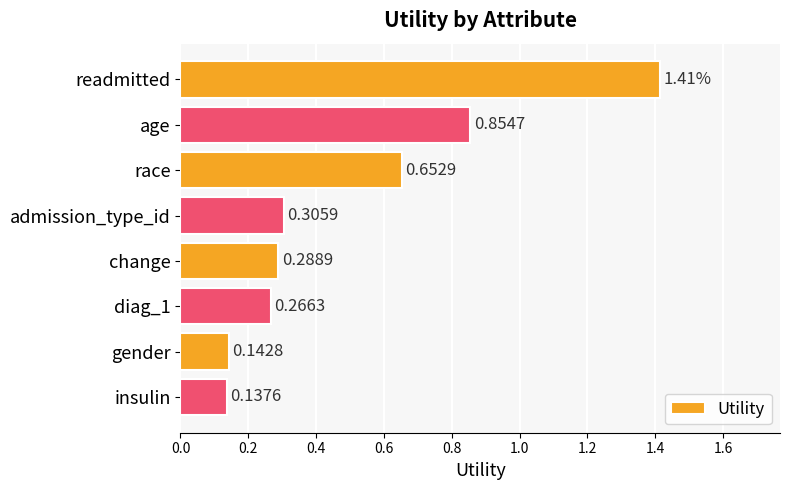

List the labels in order of value, largest first.

readmitted, age, race, admission_type_id, change, diag_1, gender, insulin